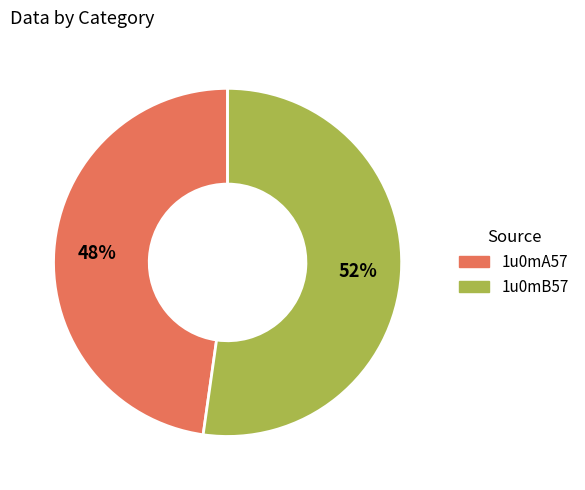

Count the number of slices in the pie.

2